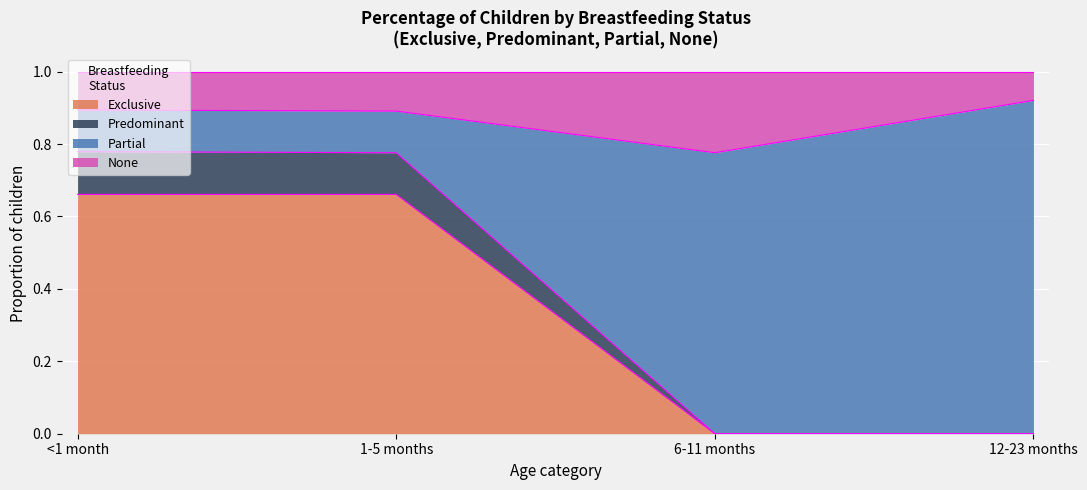

What is the label of the 3rd point from the left?

6-11 months